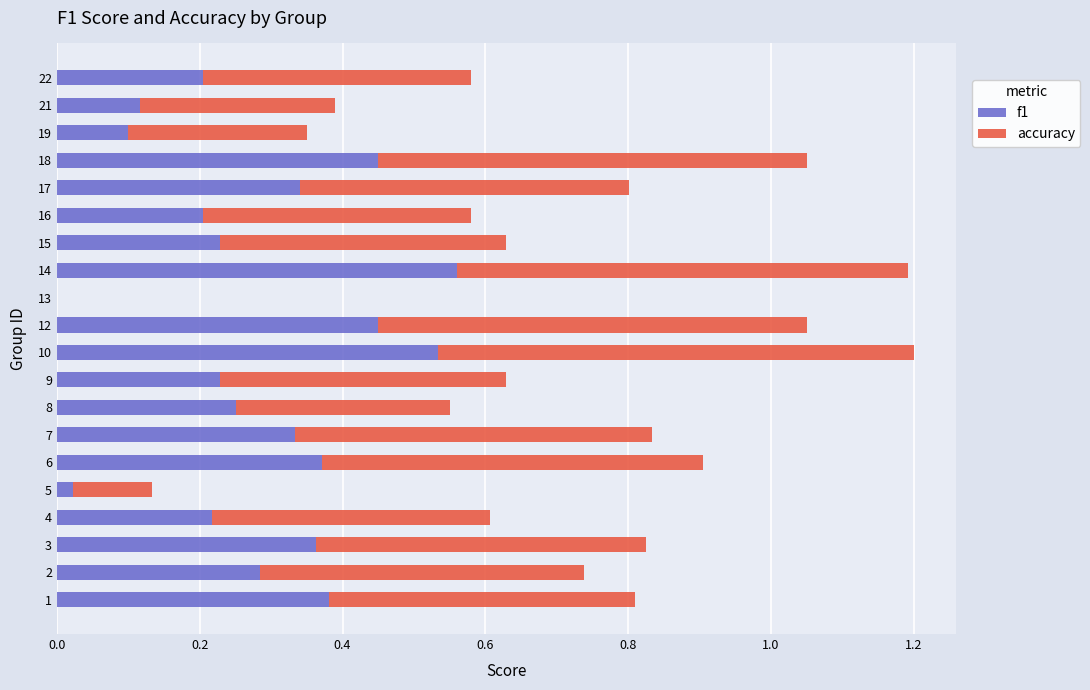

At which label does f1 reach its peak?

14